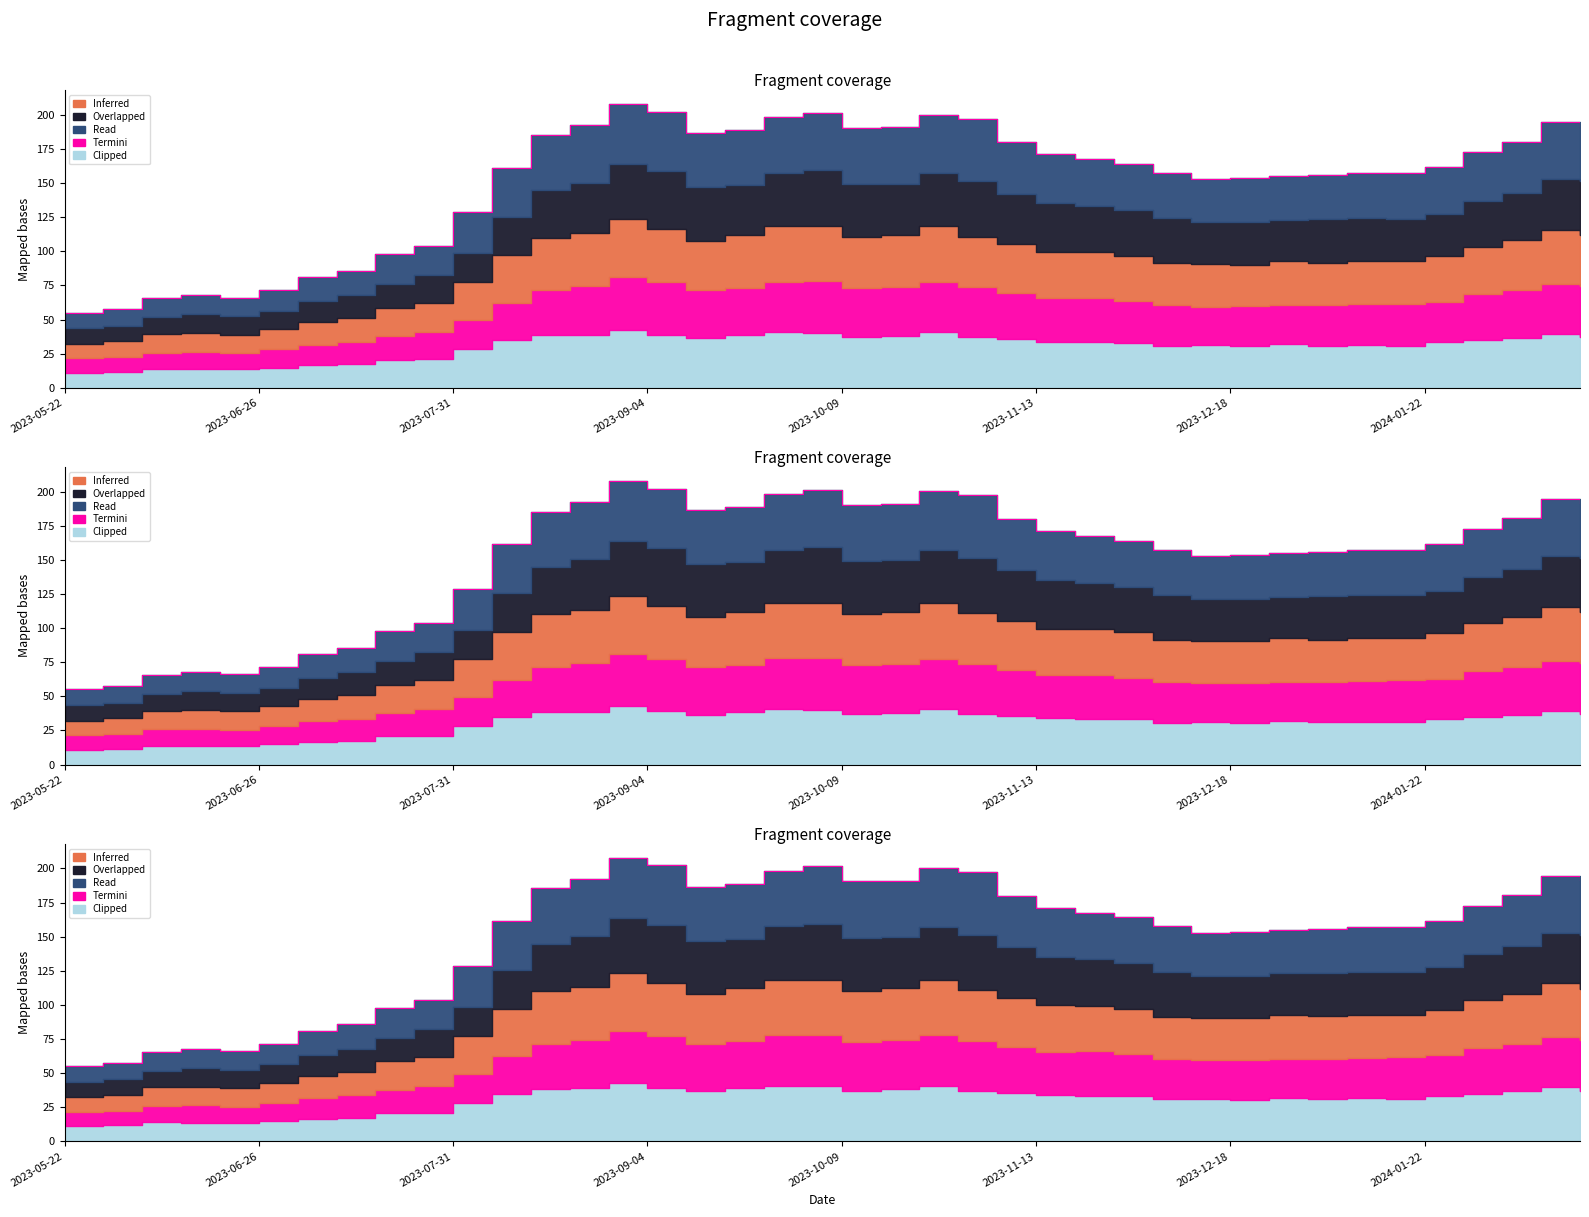

The Overlapped series shows 93.3 at 2023-08-14. True or false?

False